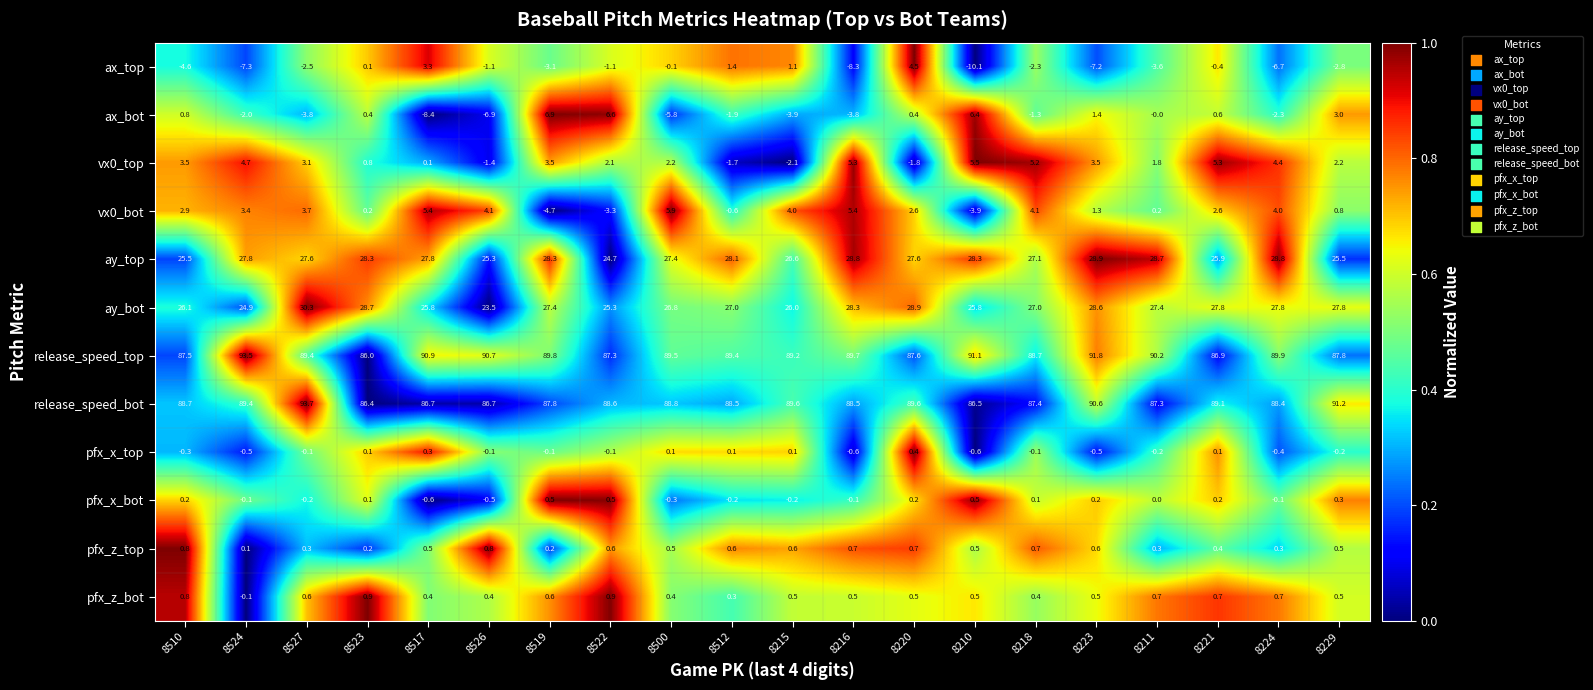

What is the spread (max minus min) of values at 8512?

91.3